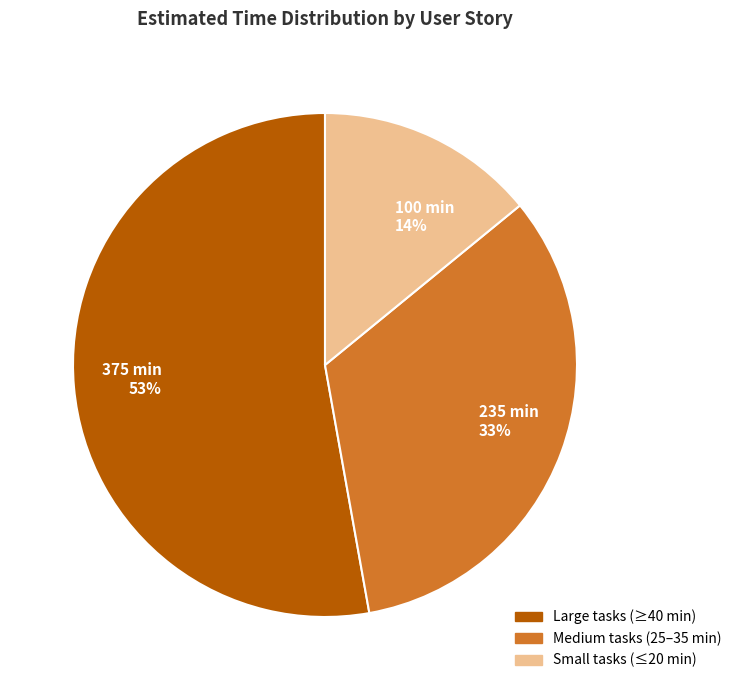

How many segments does this pie chart have?

3